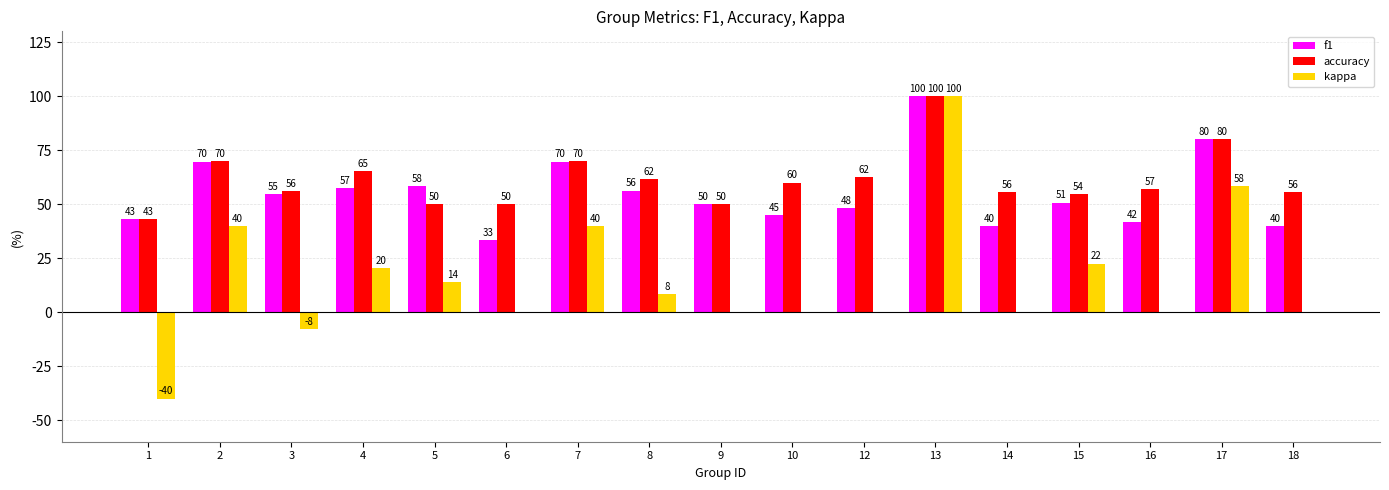

How many groups of bars are there?

17